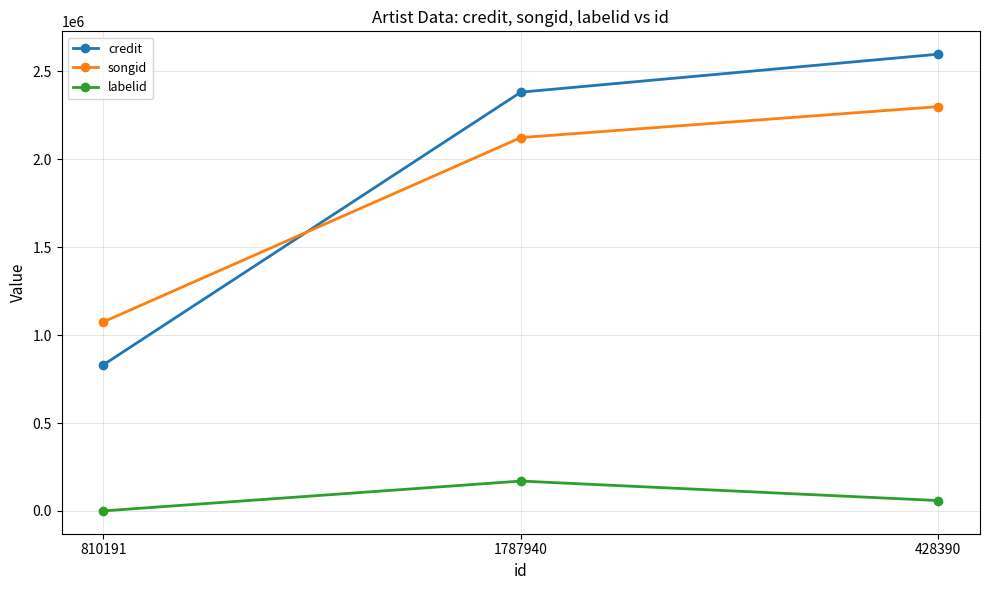

Which series changed the most between 810191 and 428390?

credit